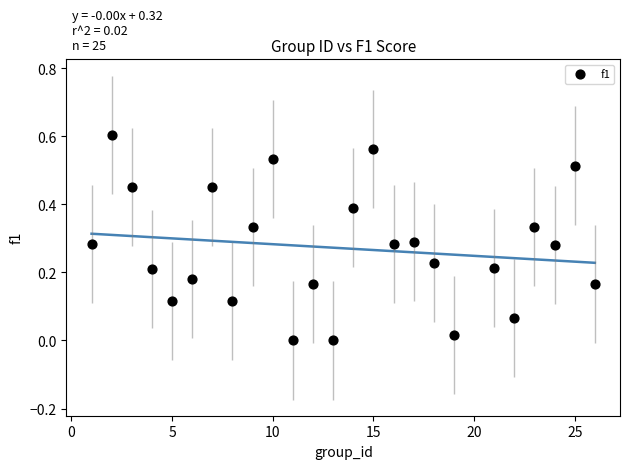

What is the range of X values (max minus min)?

25.0